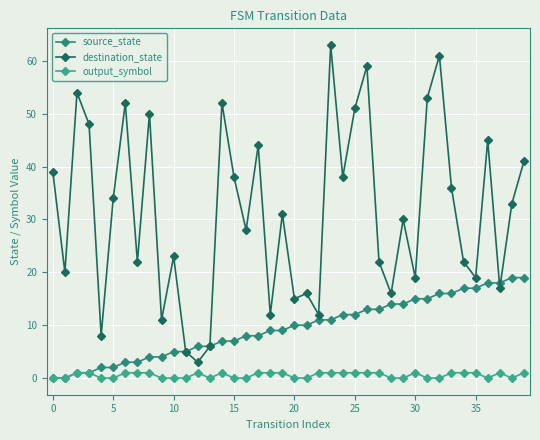

Which series has the widest spread of values?

destination_state